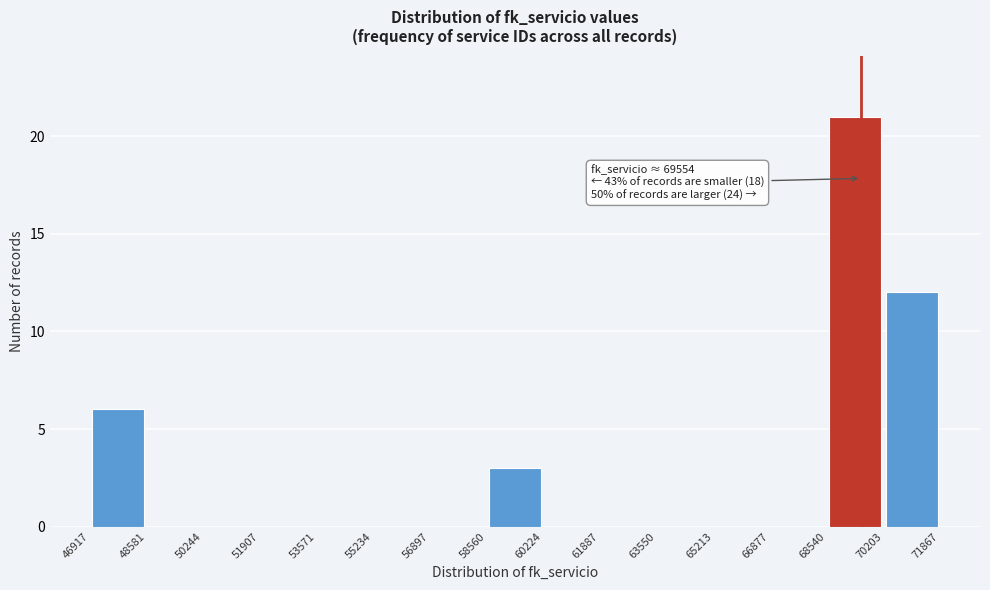

Over which range of the x-axis is the bar tallest?

68540 to 70203